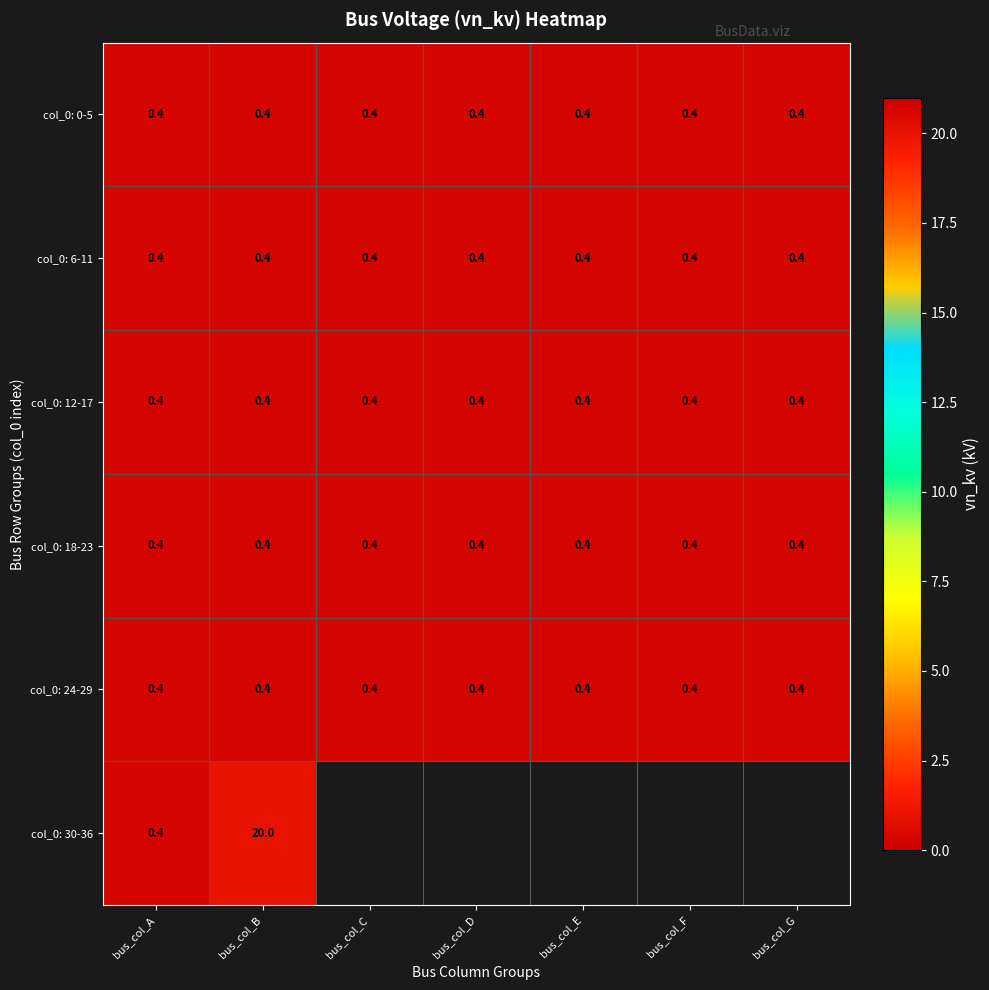

What is the minimum value for col_0: 18-23?

0.4